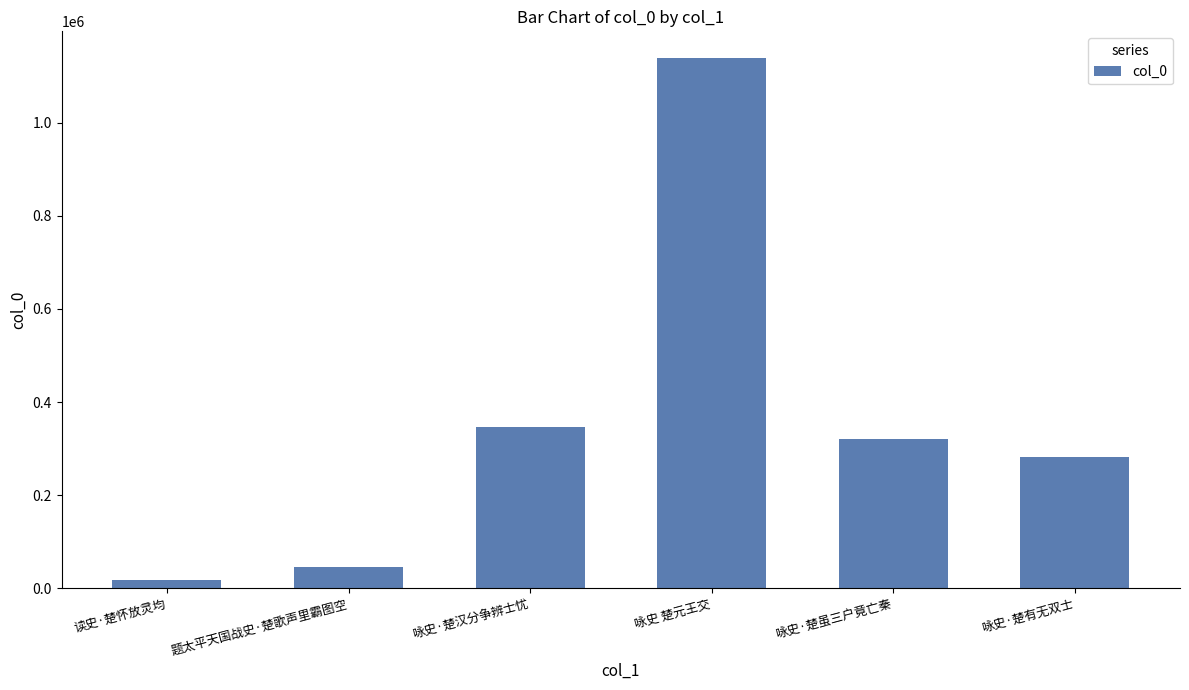

Rank the categories by value from lowest to highest.

读史·楚怀放灵均, 题太平天国战史·楚歌声里霸图空, 咏史·楚有无双士, 咏史·楚虽三户竟亡秦, 咏史·楚汉分争辨士忧, 咏史 楚元王交